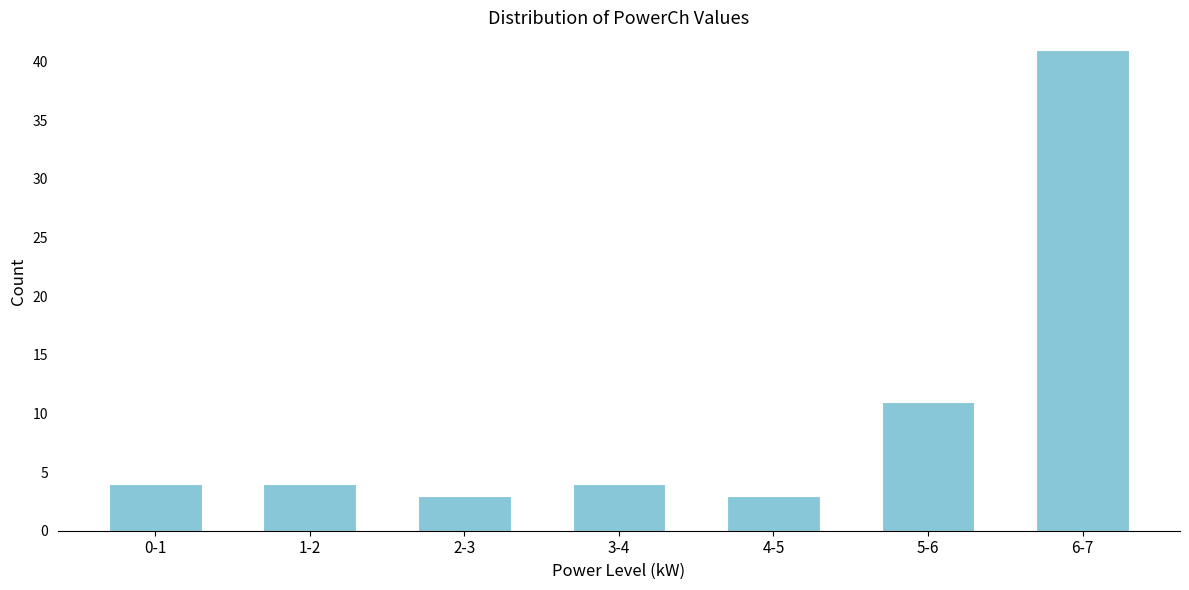

Reading left to right, transcribe all the data shown in this chart.

0-1=4	1-2=4	2-3=3	3-4=4	4-5=3	5-6=11	6-7=41